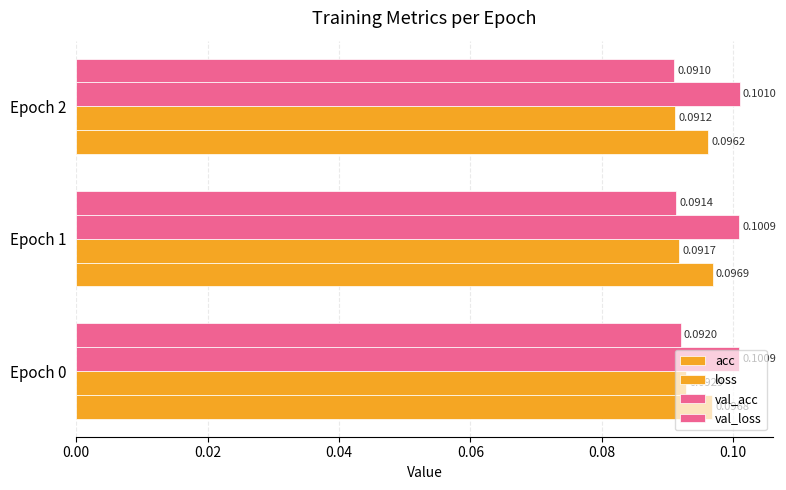

How many series are shown in this chart?

4